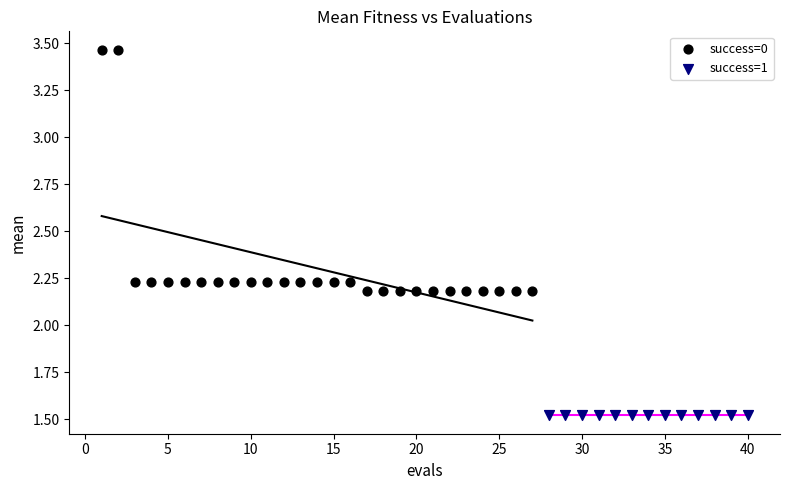

Which series reaches the minimum Y coordinate?

success=1